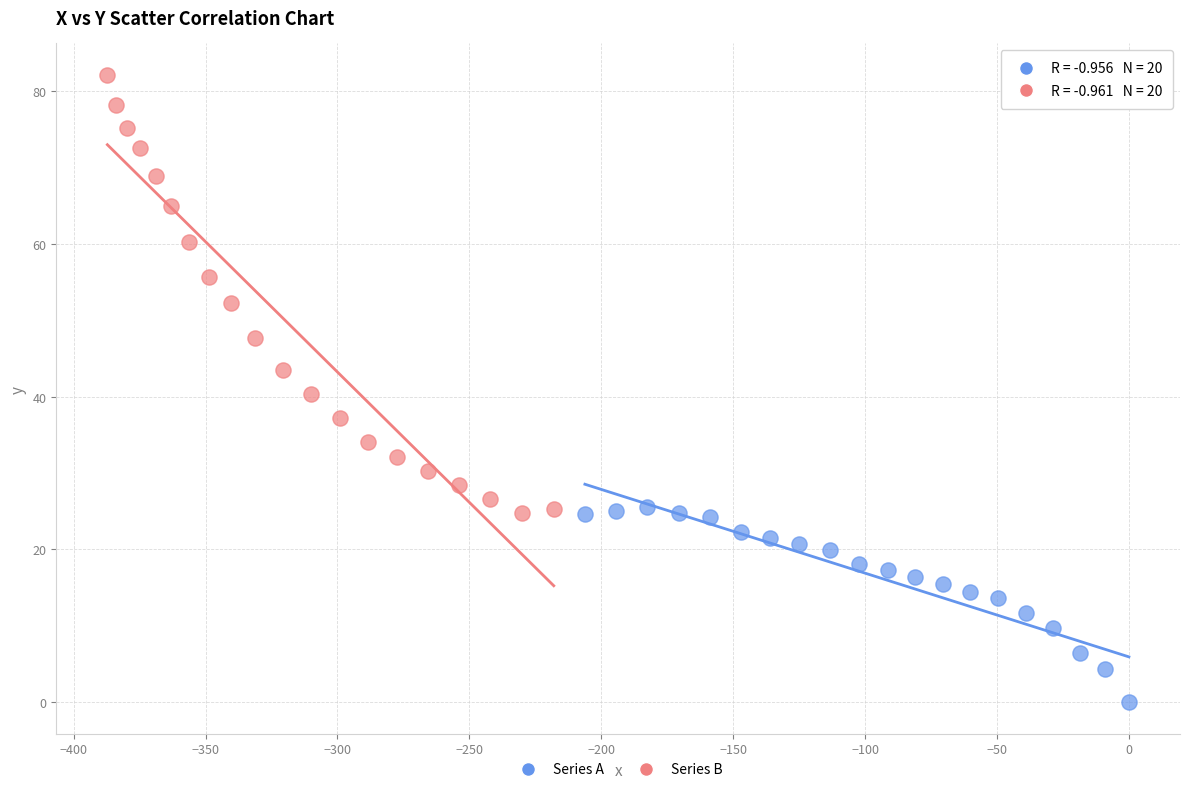

Which series contains the lowest Y value?

Series A